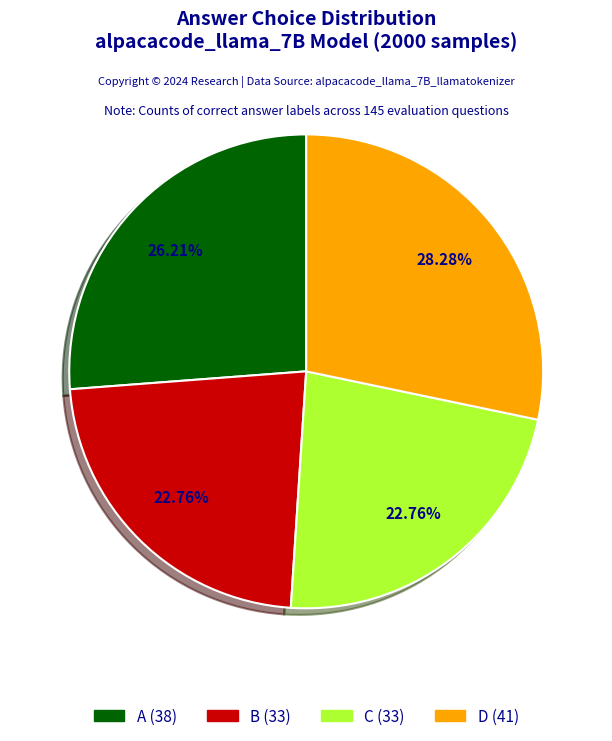

Does A represent more than half of the total?

No